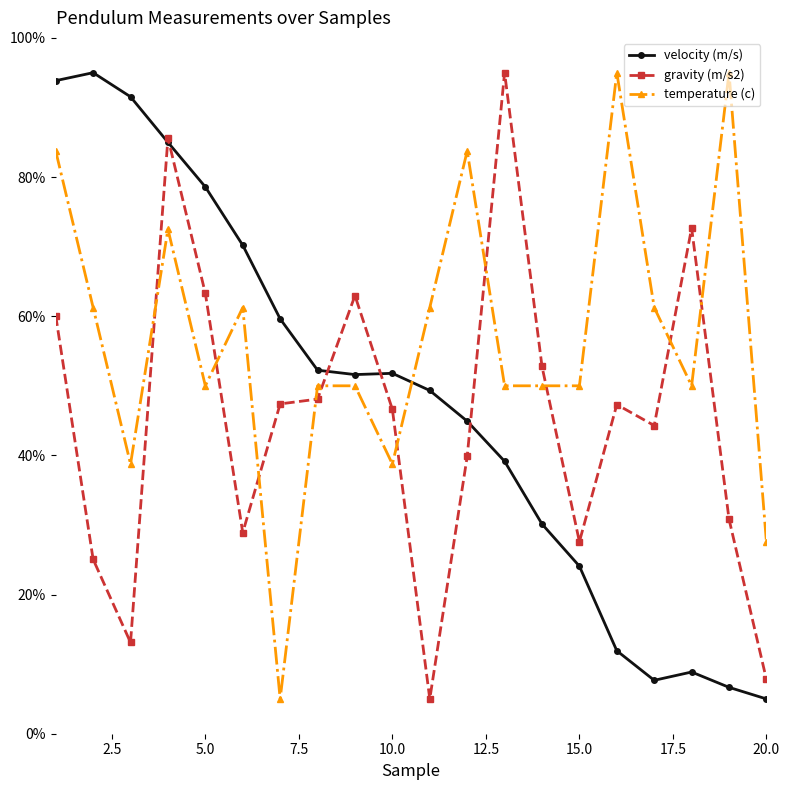

True or false: gravity (m/s2) has more than 0 interior local peaks.

True